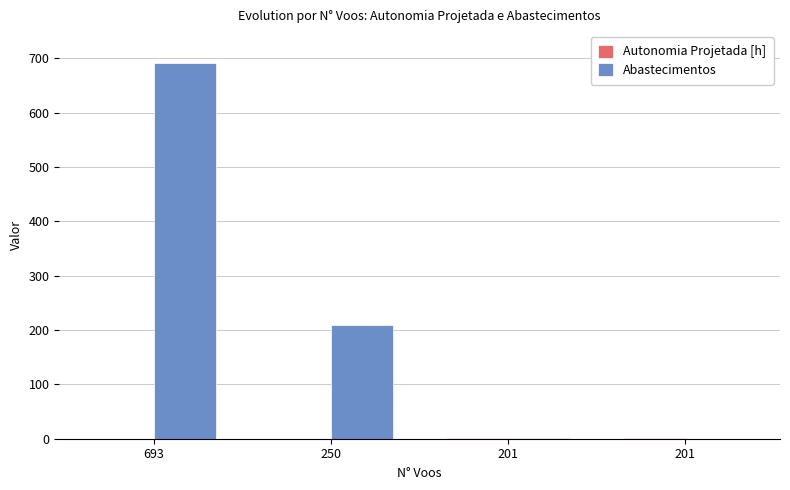

Count the number of data series in this chart.

2